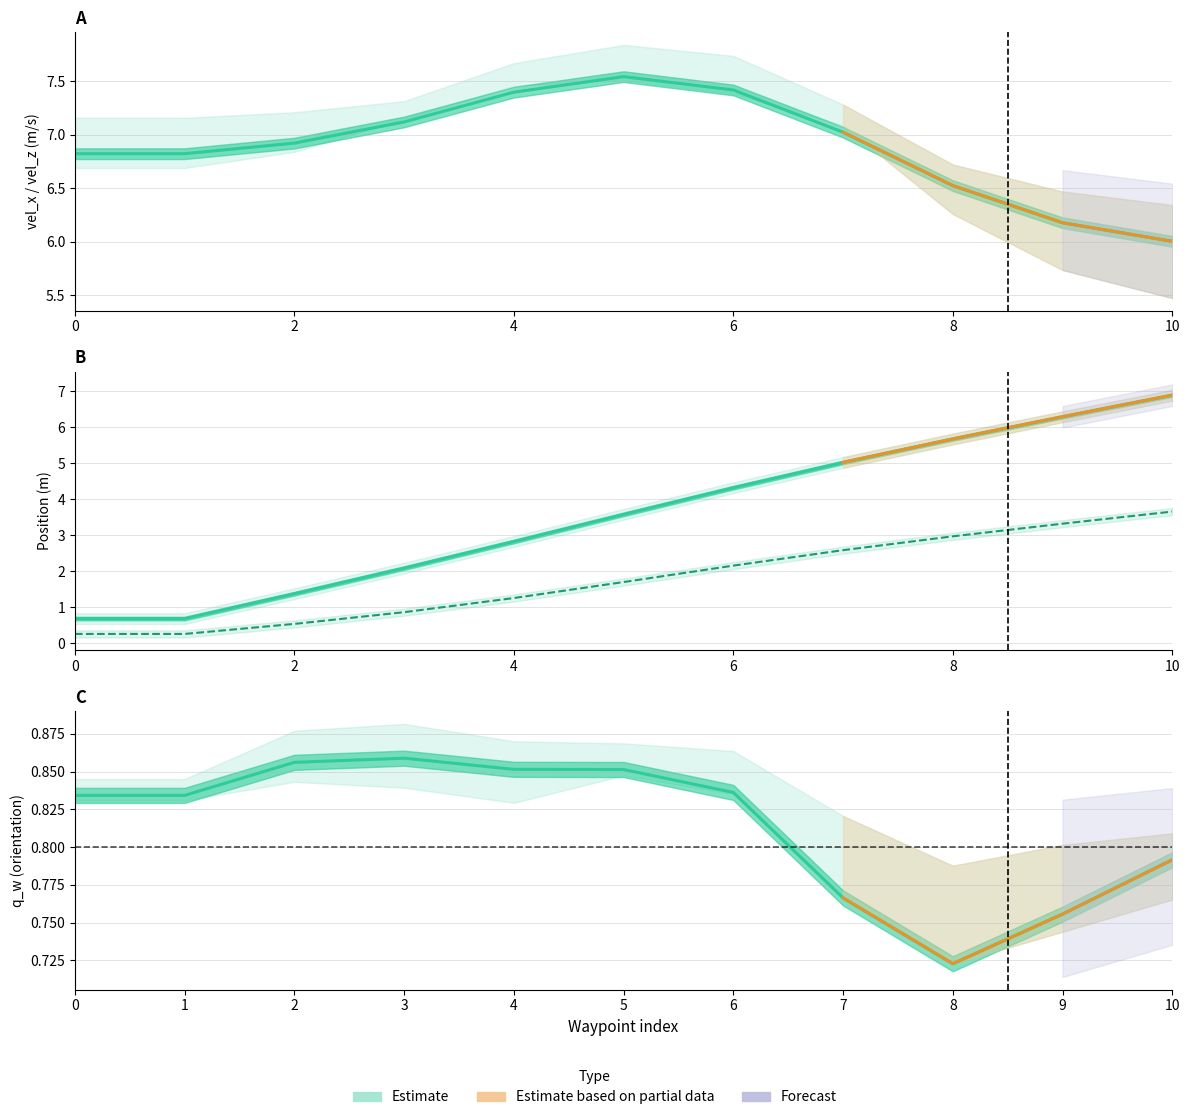

What is the highest value of the vel_x series?

7.5